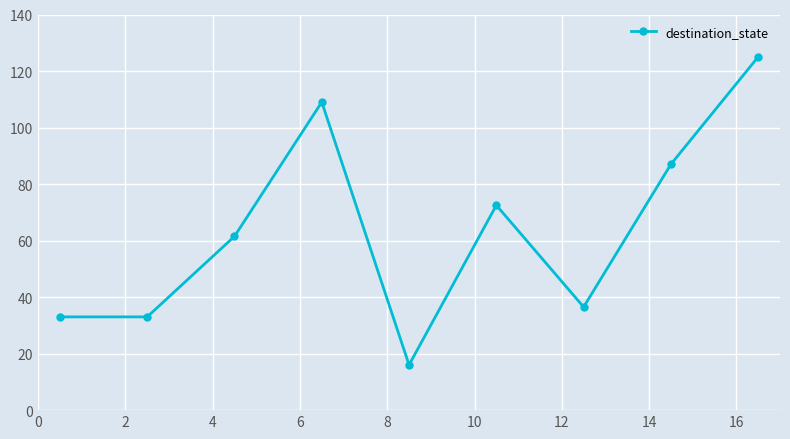

How many lines are shown in the chart?

1